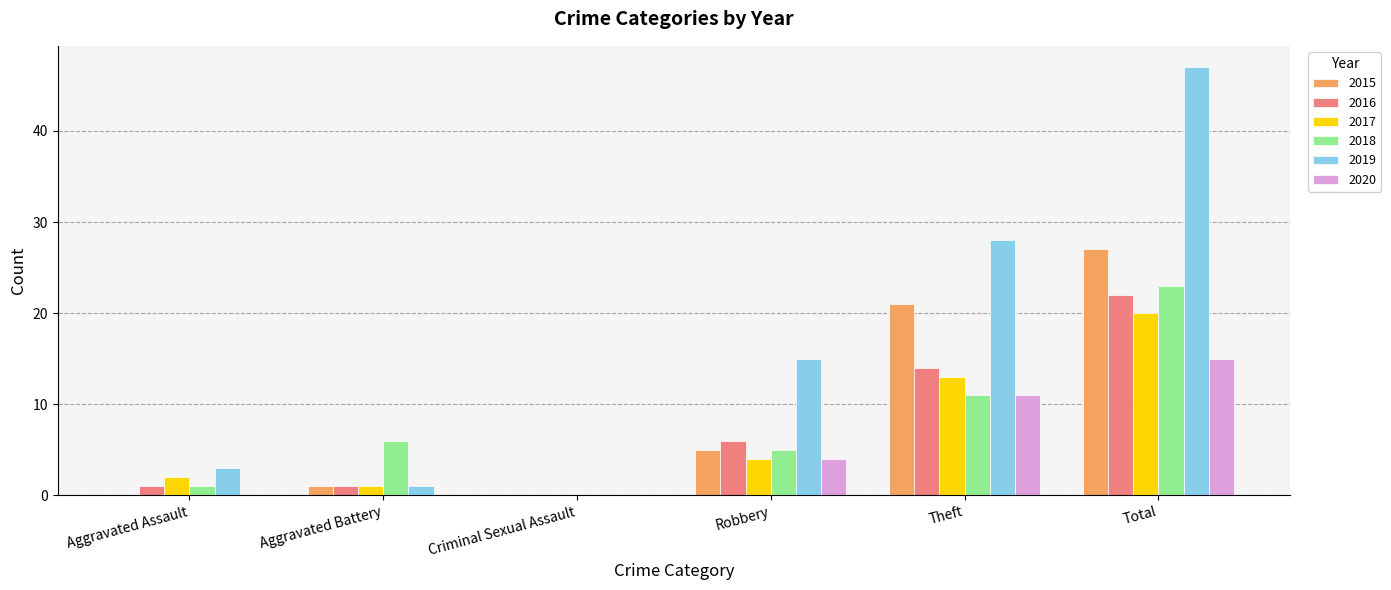

Read the 2020 value at Total.

15